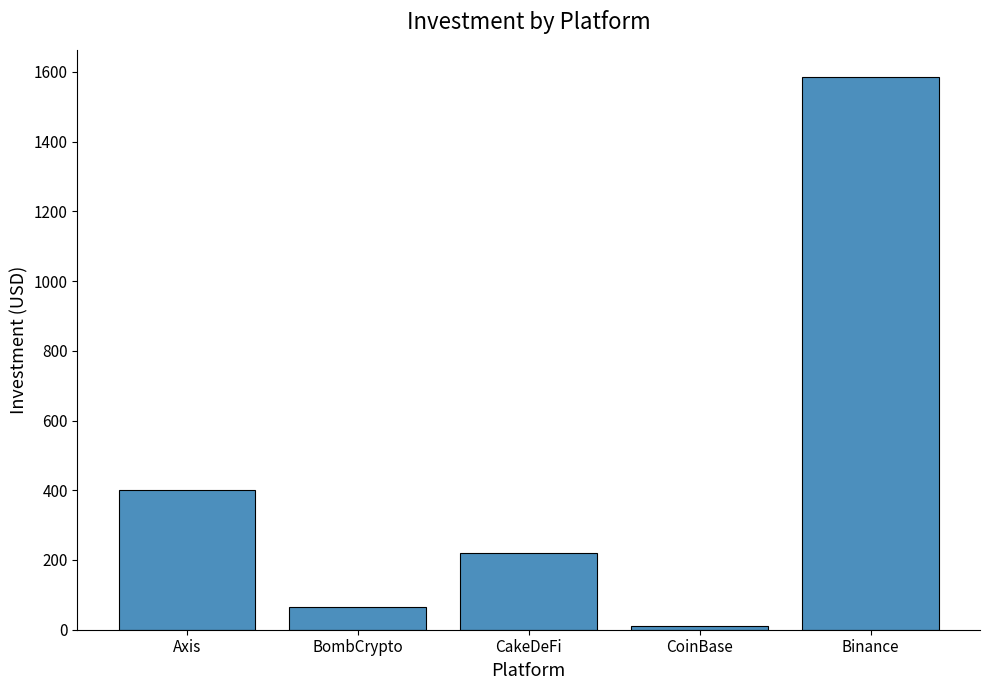

The chart shows a value of 10 at CoinBase. True or false?

True